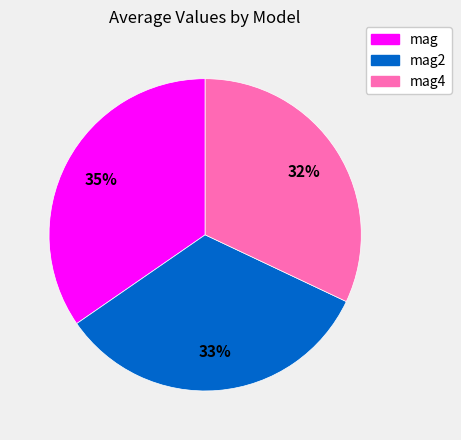

How many segments does this pie chart have?

3